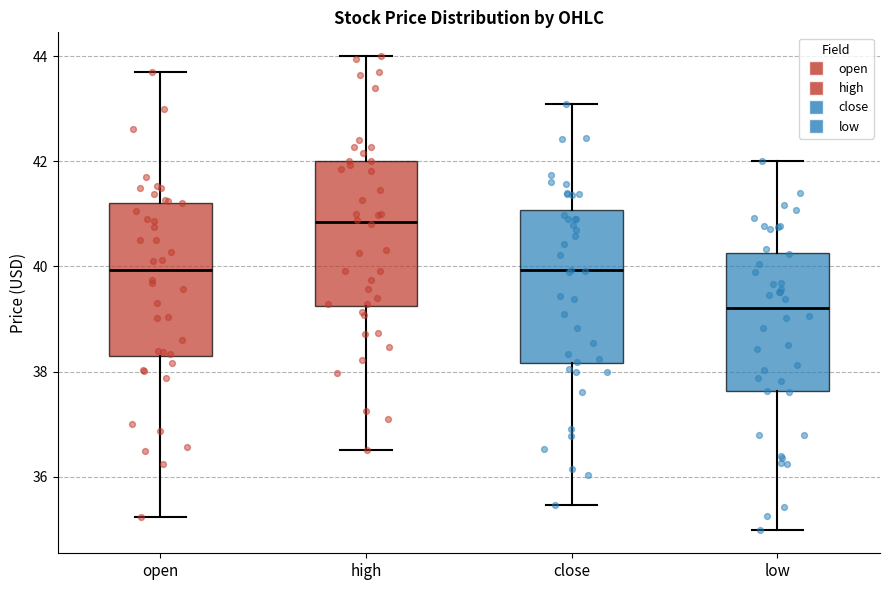

Reading left to right, transcribe this box plot: for each box, give where its median line is, the range the box spans, and where its two whiskers end, as read against the y-axis. The values are not printed on the chart, so give them approximately, as read against the axis.

open: median 40.0, box 38.2 to 41.2, whiskers 35.2 to 43.8
high: median 40.8, box 39.2 to 42.0, whiskers 36.6 to 44.0
close: median 40.0, box 38.2 to 41.0, whiskers 35.4 to 43.0
low: median 39.2, box 37.6 to 40.2, whiskers 35.0 to 42.0